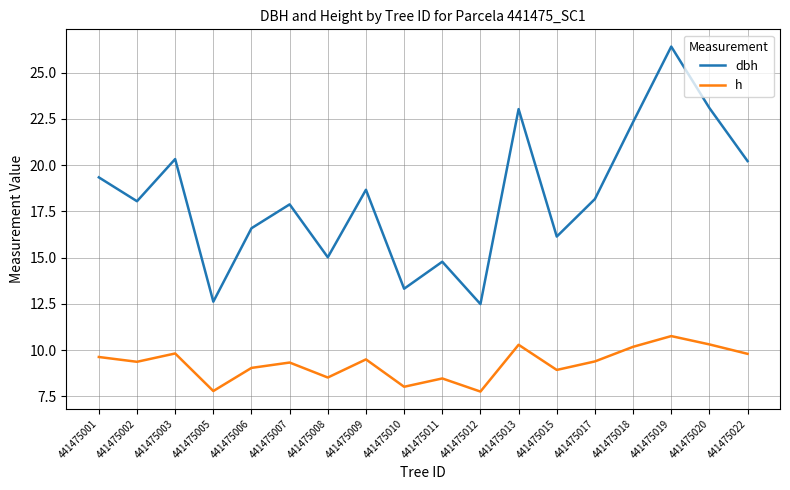

Rank the series at 441475008 from highest to lowest value.

dbh, h